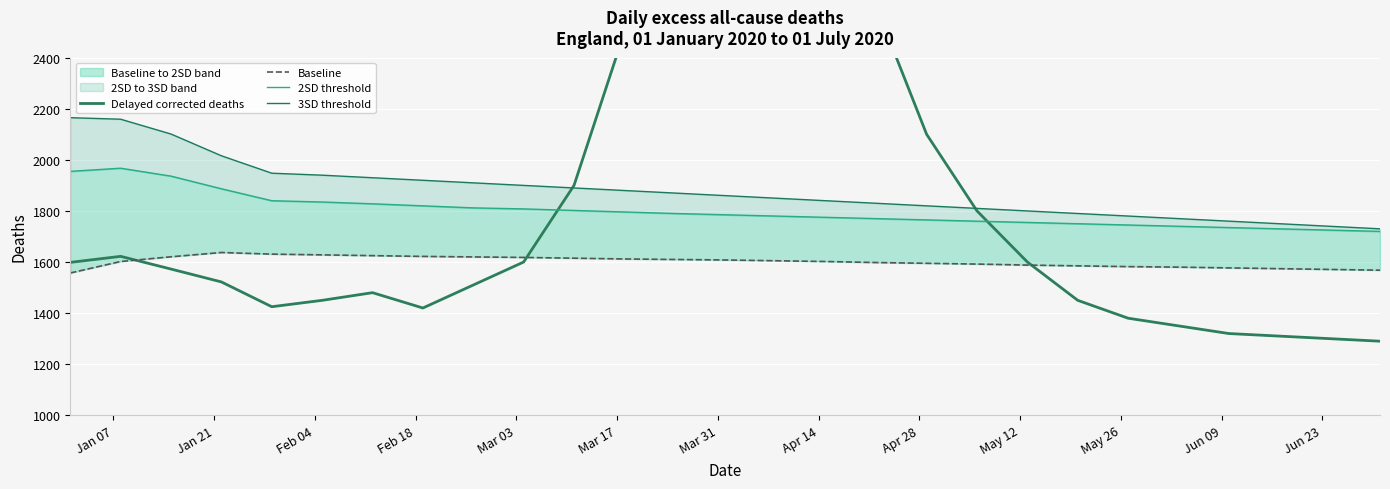

What is the value of the Baseline point at the 14th from the left?

1608.0